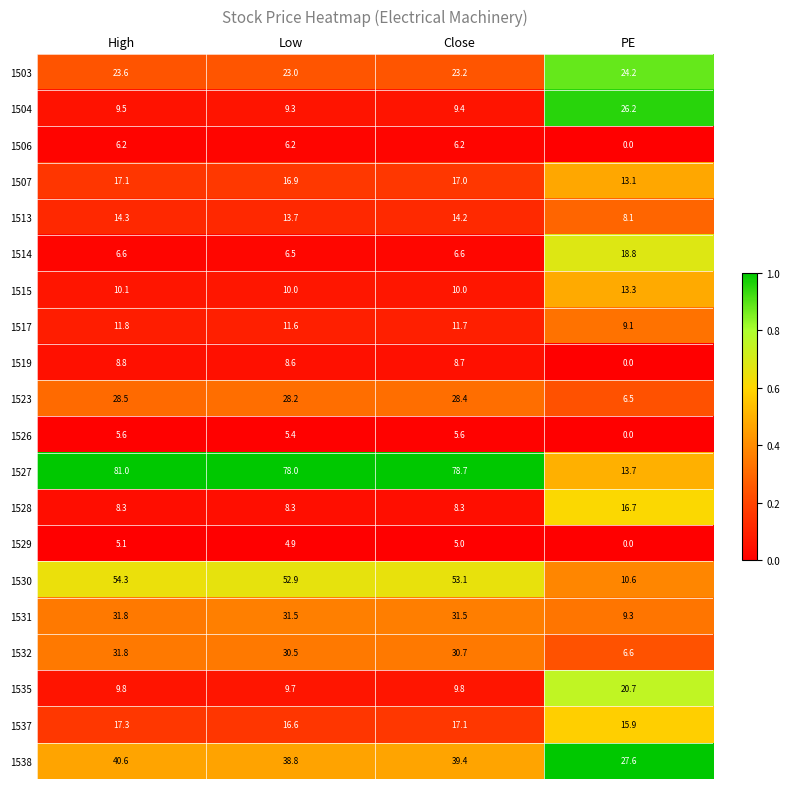

Count the number of categories in the chart.

4